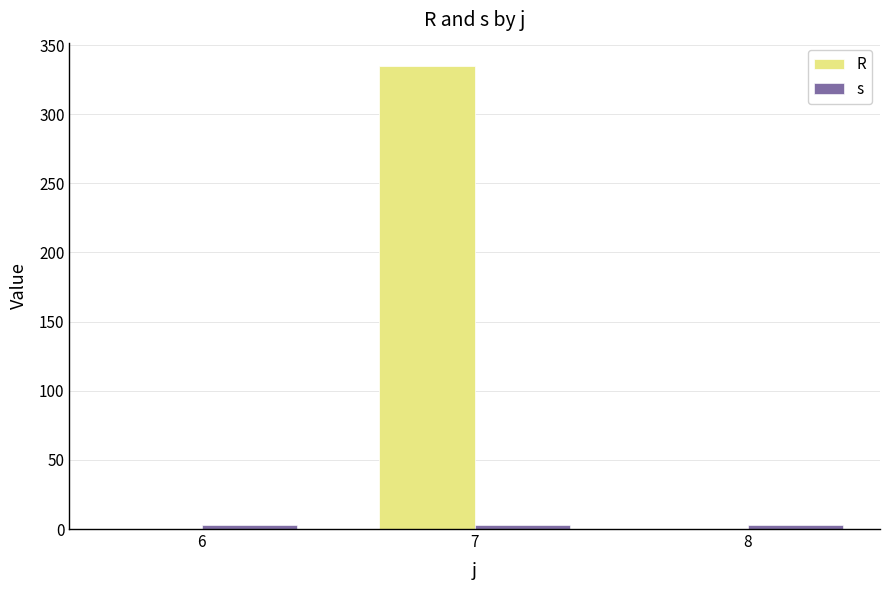

What are all the series names shown in the legend?

R, s